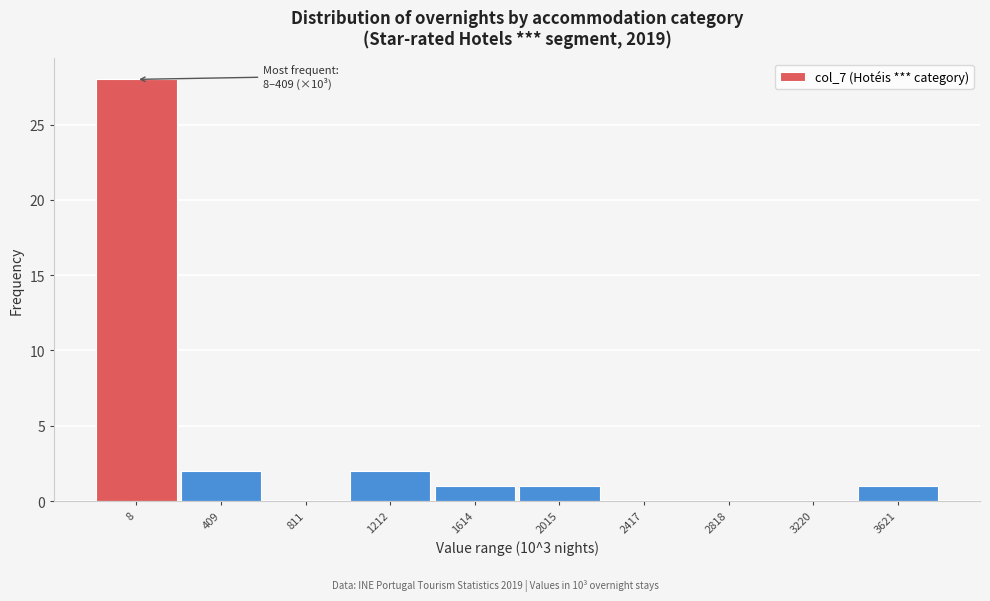

Reading right to left, what are all the values shown in this chart?

3621=1	3220=0	2818=0	2417=0	2015=1	1614=1	1212=2	811=0	409=2	8=28